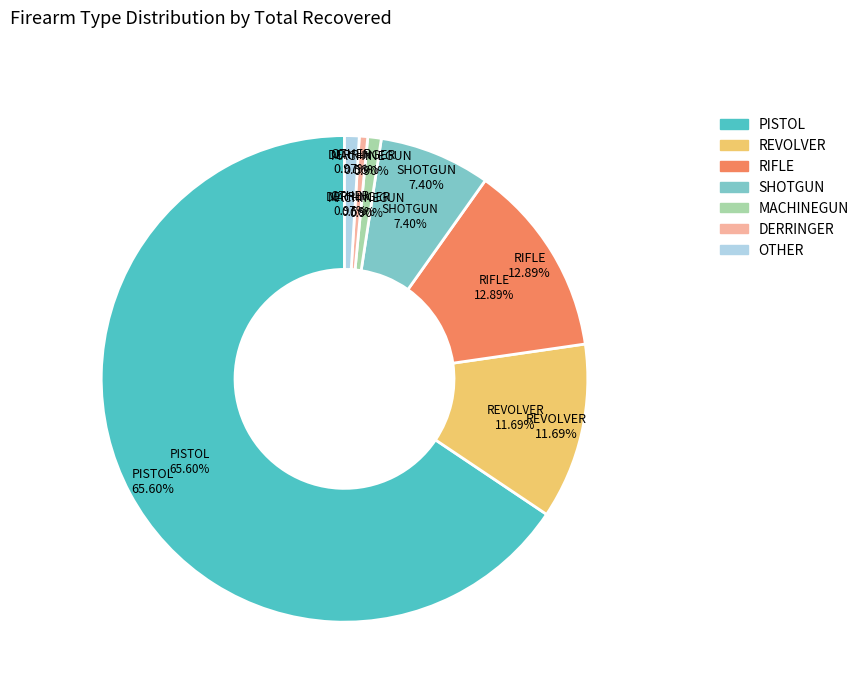

What percentage is the SHOTGUN slice, to the nearest percent?

7%